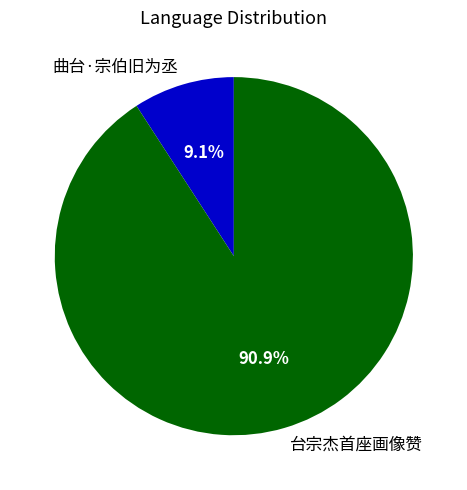

Rank the categories by value from lowest to highest.

曲台·宗伯旧为丞, 台宗杰首座画像赞